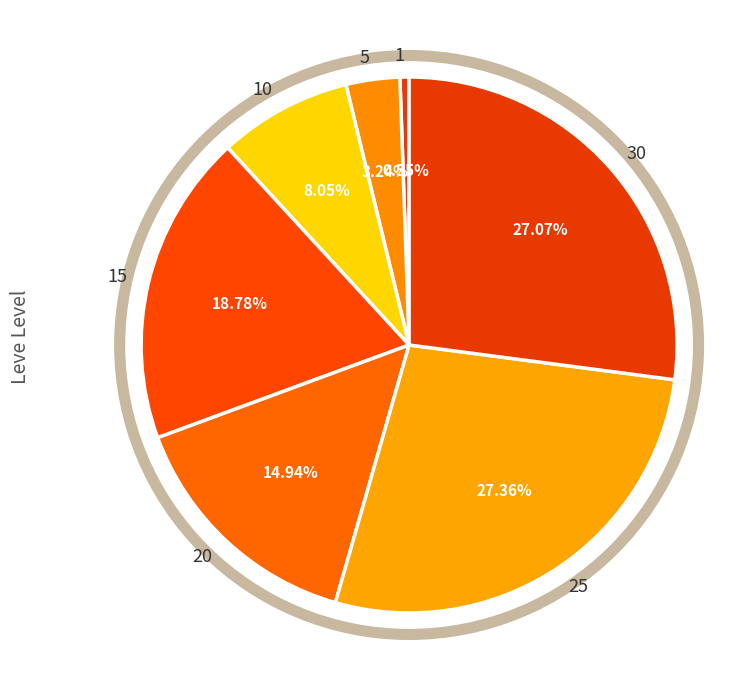

Count the number of slices in the pie.

7